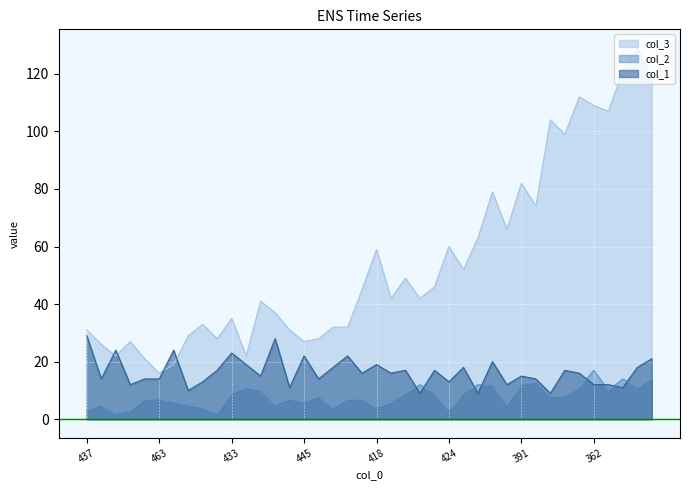

What is the difference between the maximum and minimum values in the col_3 series?

113